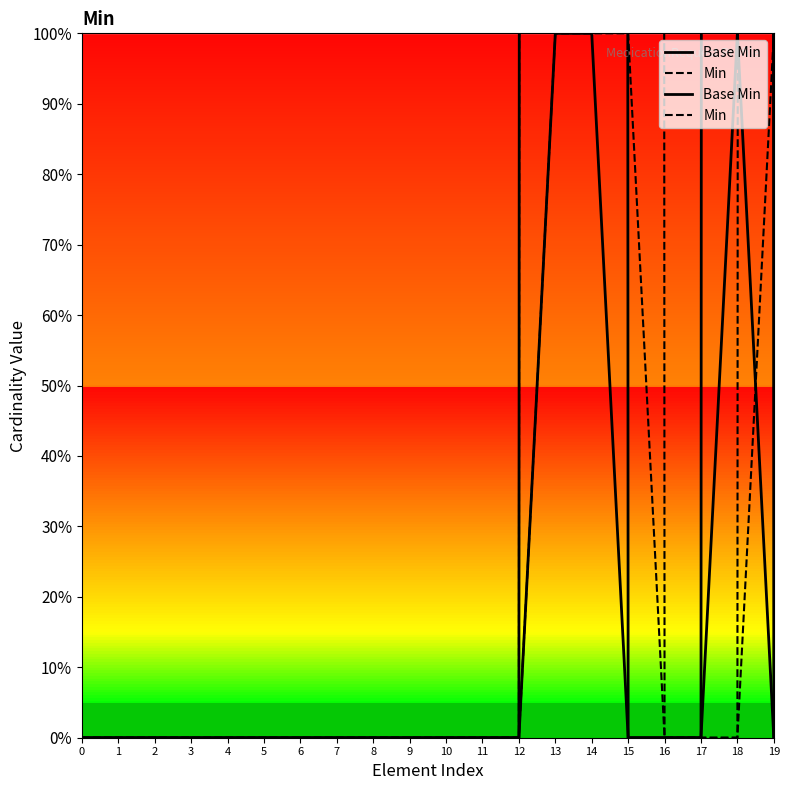

Reading left to right, what are all the values shown in this chart?

Base Min: 0=0	1=0	2=0	3=0	4=0	5=0	6=0	7=0	8=0	9=0	10=0	11=0	12=0	13=1	14=1	15=0	16=0	17=0	18=1	19=0
Min: 0=0	1=0	2=0	3=0	4=0	5=0	6=0	7=0	8=0	9=0	10=0	11=0	12=0	13=1	14=1	15=1	16=0	17=0	18=0	19=1